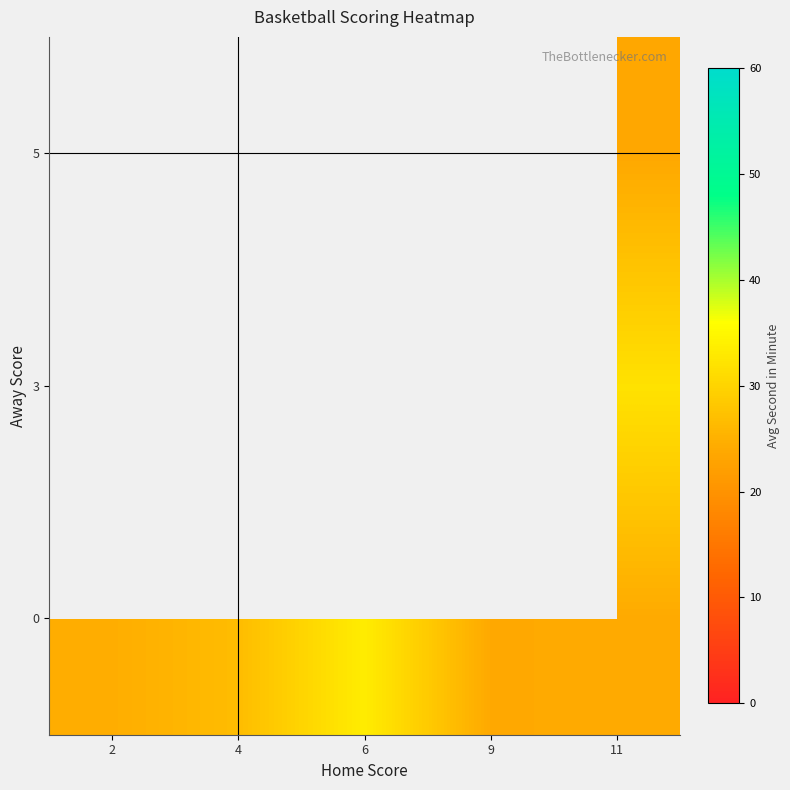

Which has a higher value, 4 or 11?

4